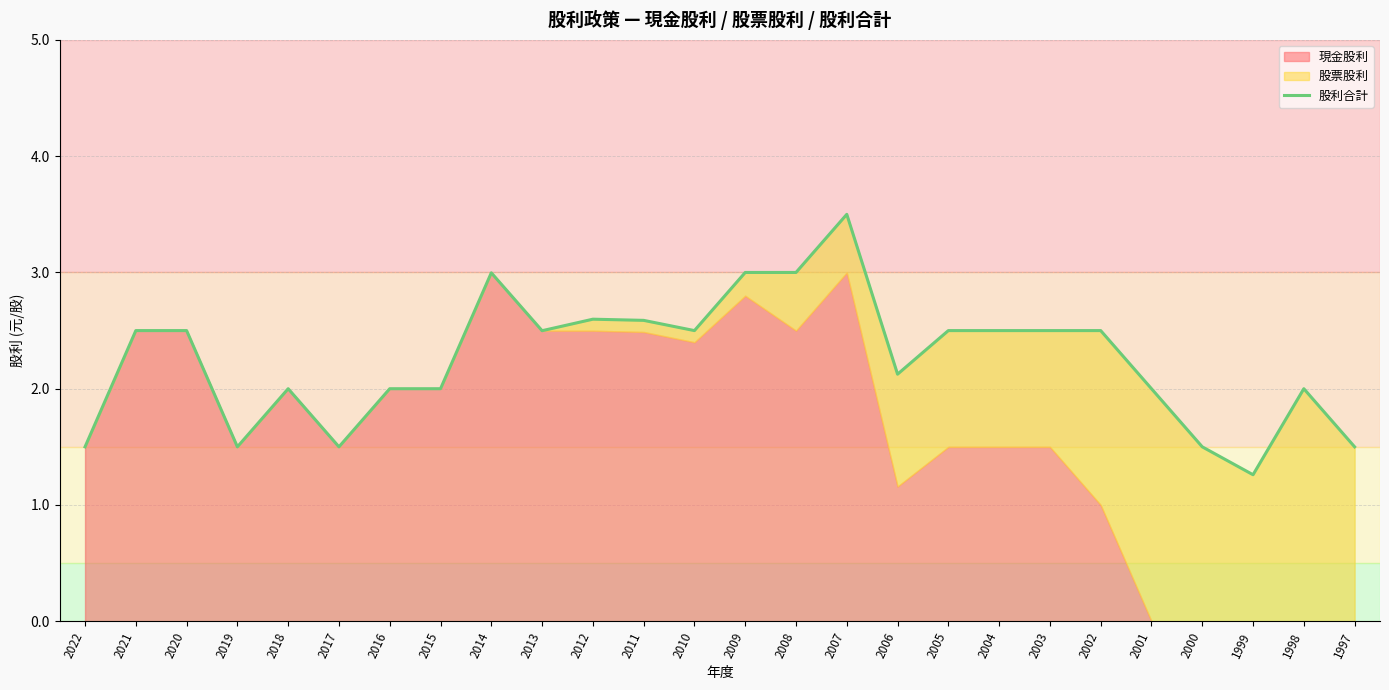

The 股利合計 series shows 3.5 at 2002. True or false?

False